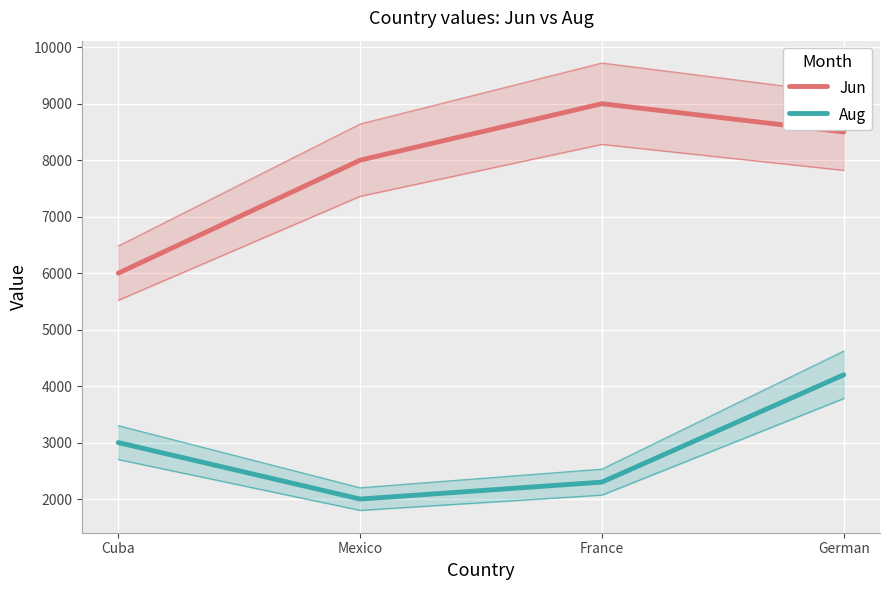

True or false: Aug and Jun cross at least once.

False